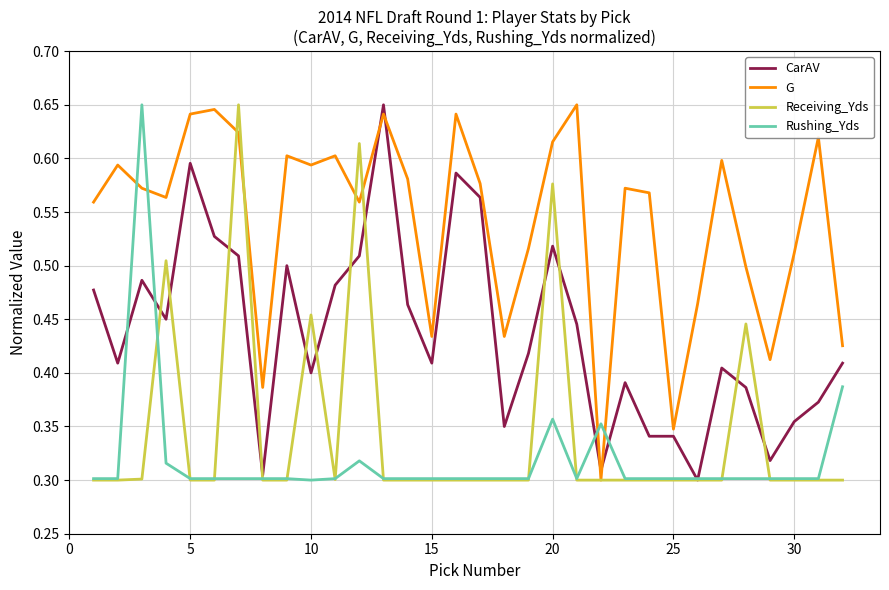

Which series has the largest total across all categories?

G